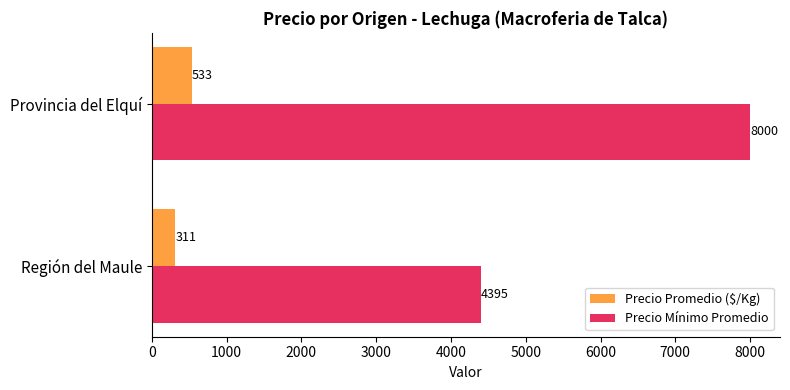

What value does the Precio Mínimo Promedio series have at Región del Maule, to the nearest 100?

4400